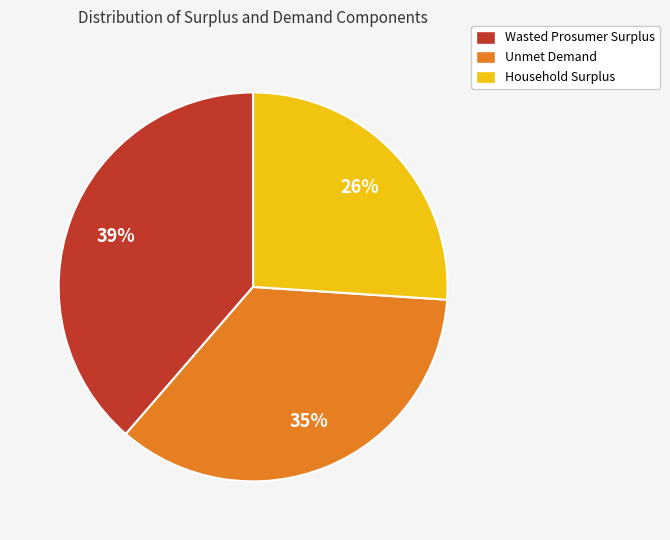

Do Unmet Demand and Wasted Prosumer Surplus together represent more than half of the pie?

Yes